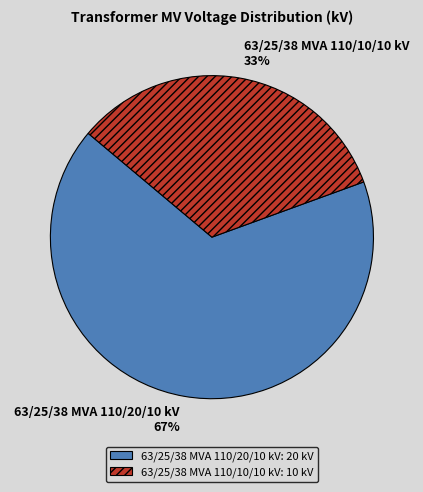

How many segments does this pie chart have?

2